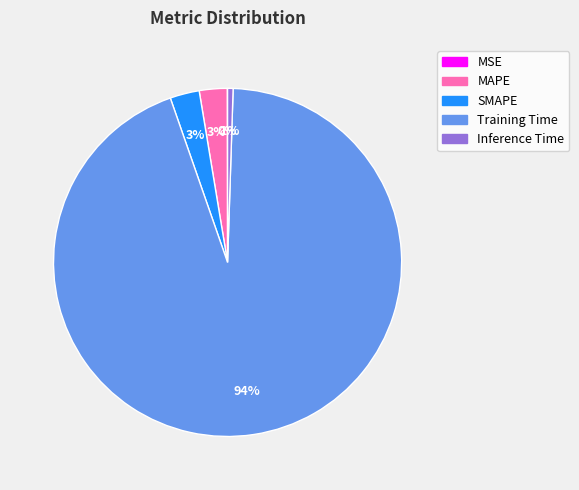

Combined, do SMAPE and MAPE account for over 50%?

No